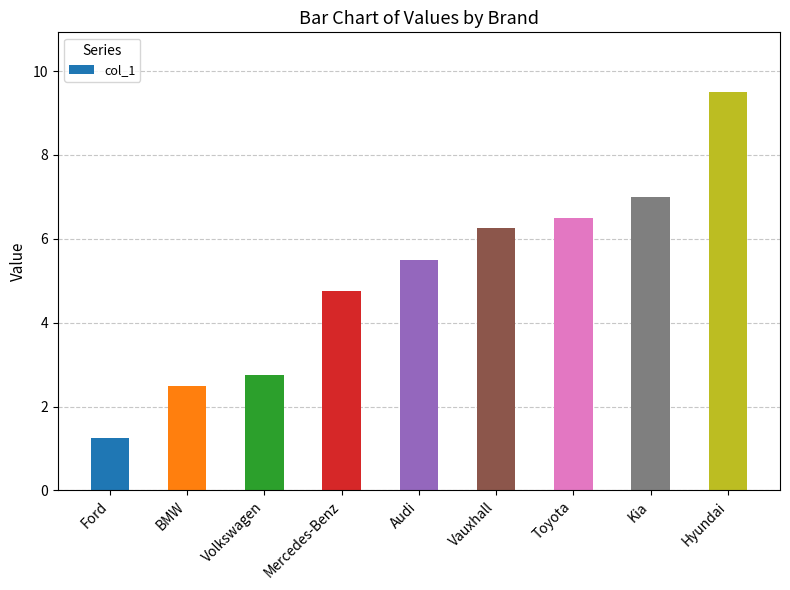

What is the approximate value at Mercedes-Benz?

4.8